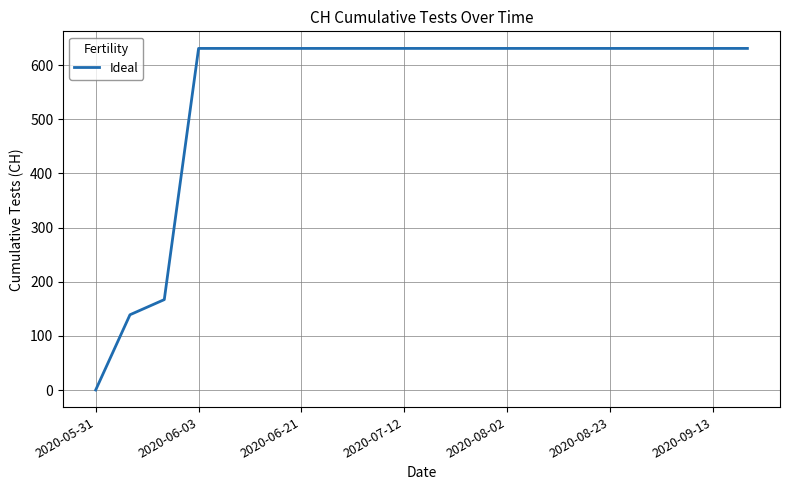

What is the difference between the maximum and minimum values?

631